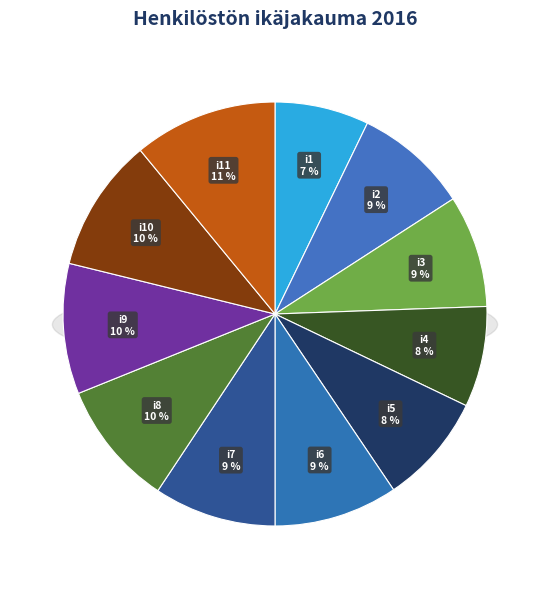

True or false: i1 accounts for 7% of the total.

True